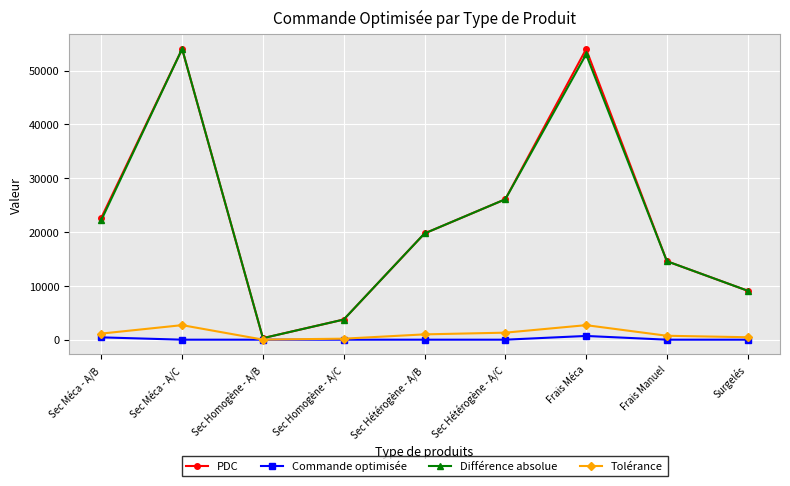

How many data points does each series have?

9